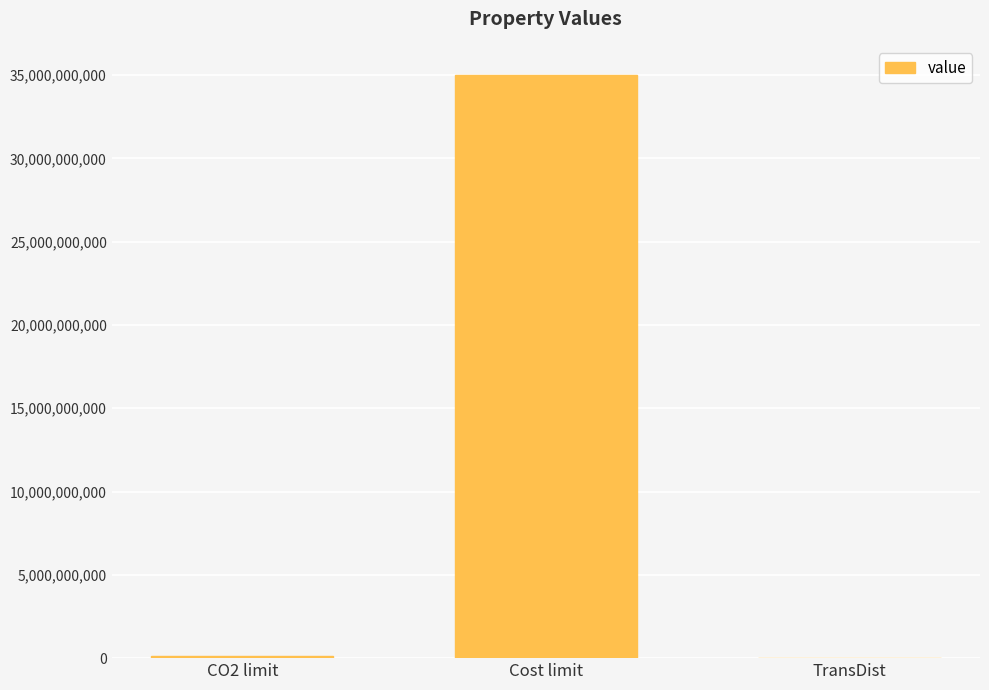

What value does the data have at Cost limit?

35000000000